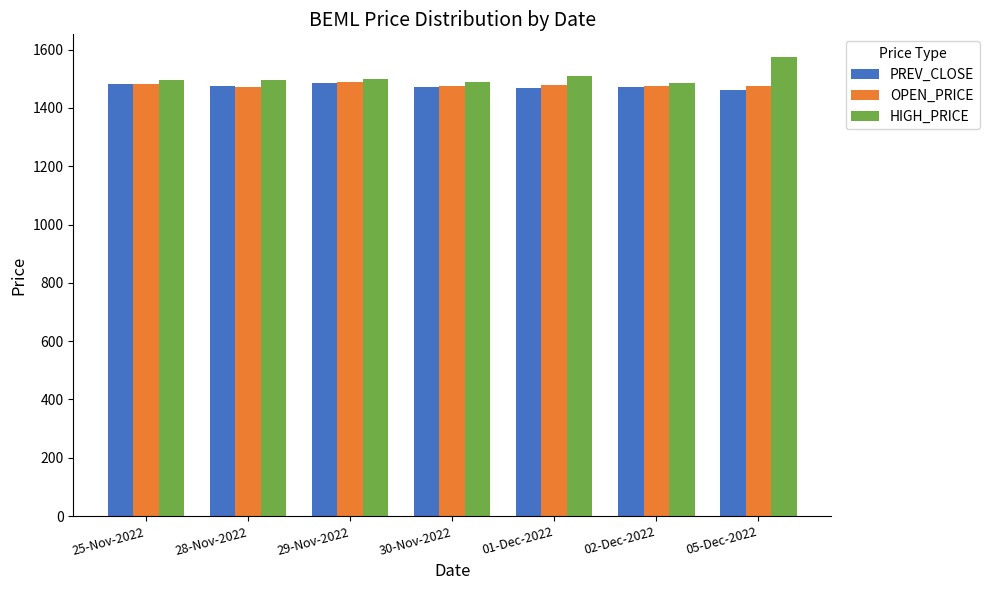

What is the label of the 3rd bar from the right?

01-Dec-2022